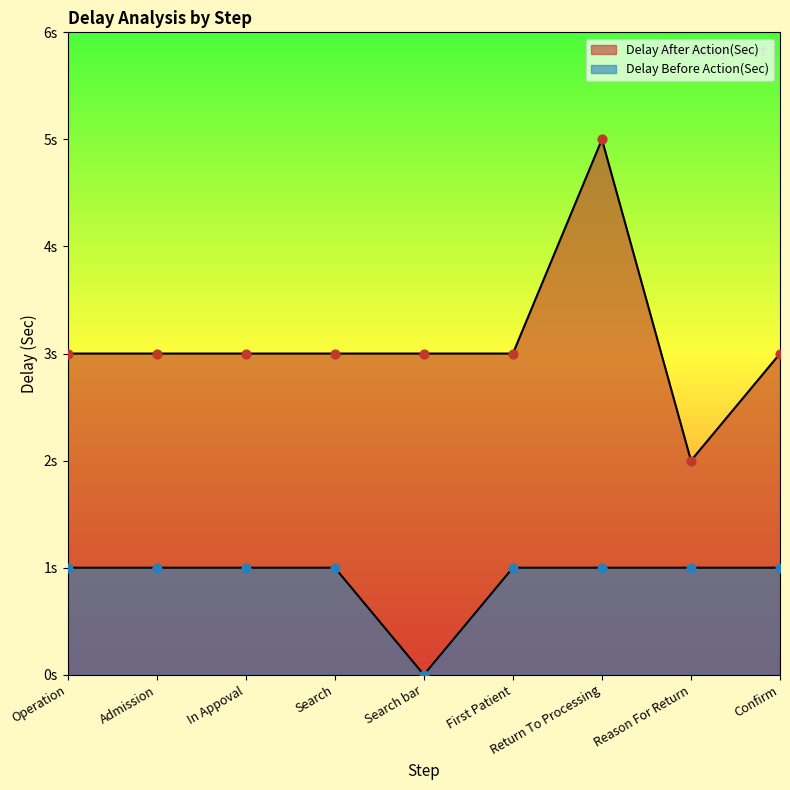

At how many categories does at least one series exceed 1?

9